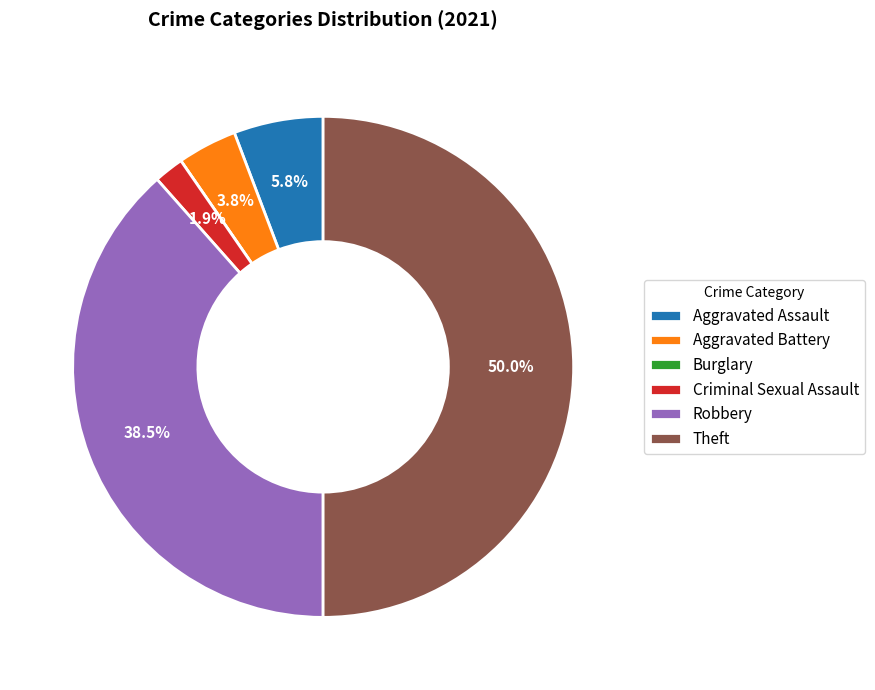

Which slice is the largest?

Theft